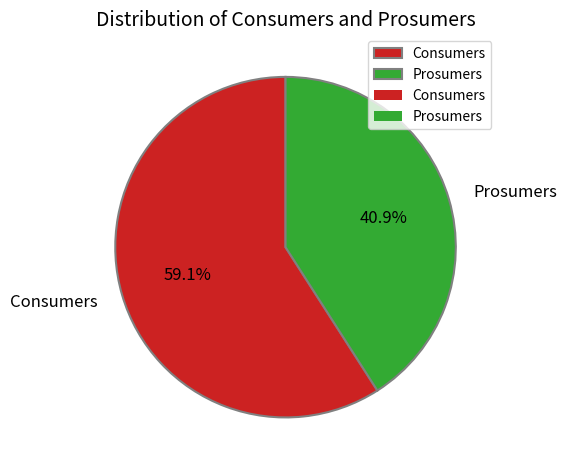

To the nearest percent, what is the difference between the Prosumers and Consumers slice percentages?

18%